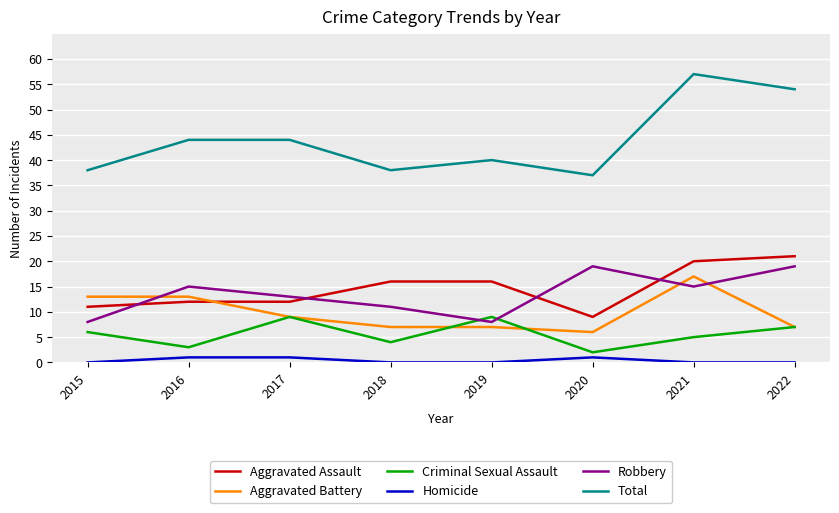

What is the sum of the Criminal Sexual Assault values at 2018 and 2022?

11